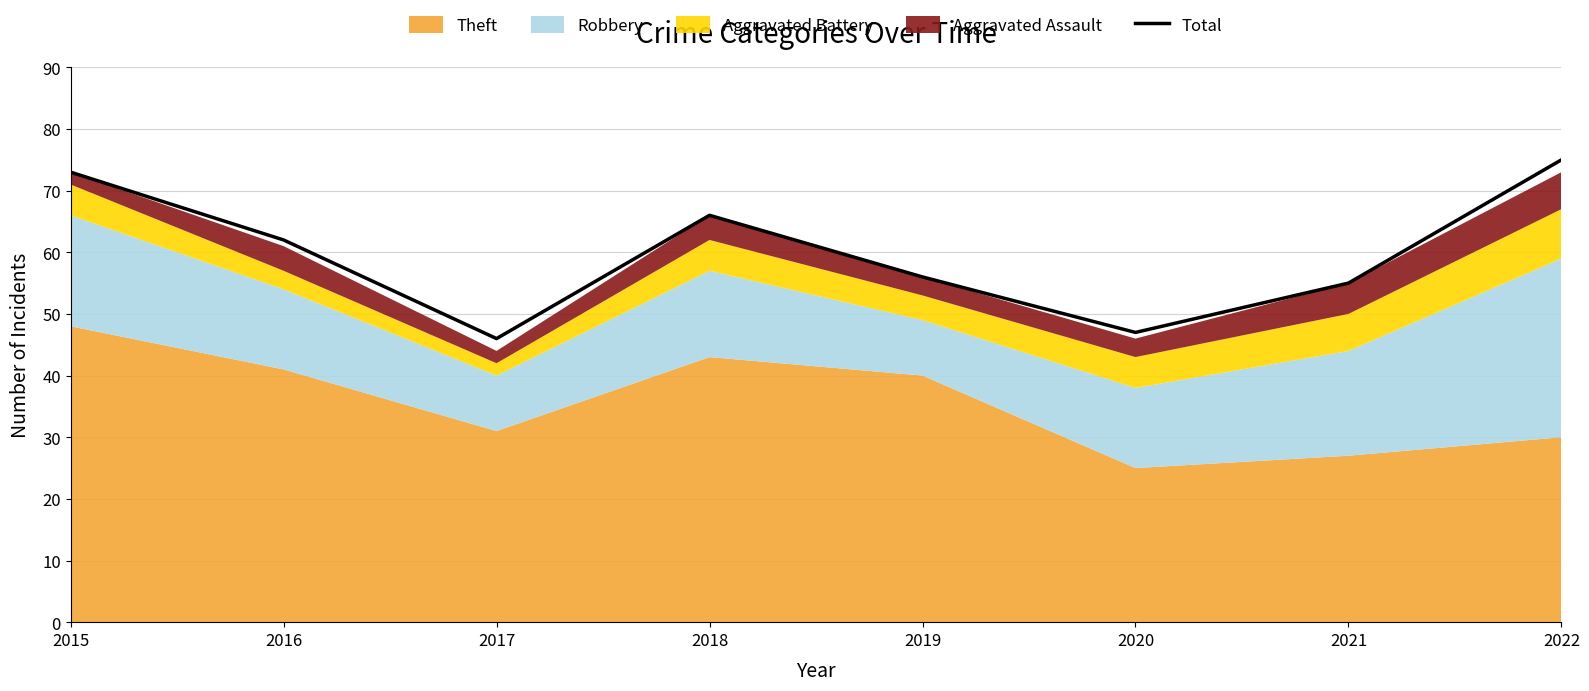

How many categories are shown in the chart?

8